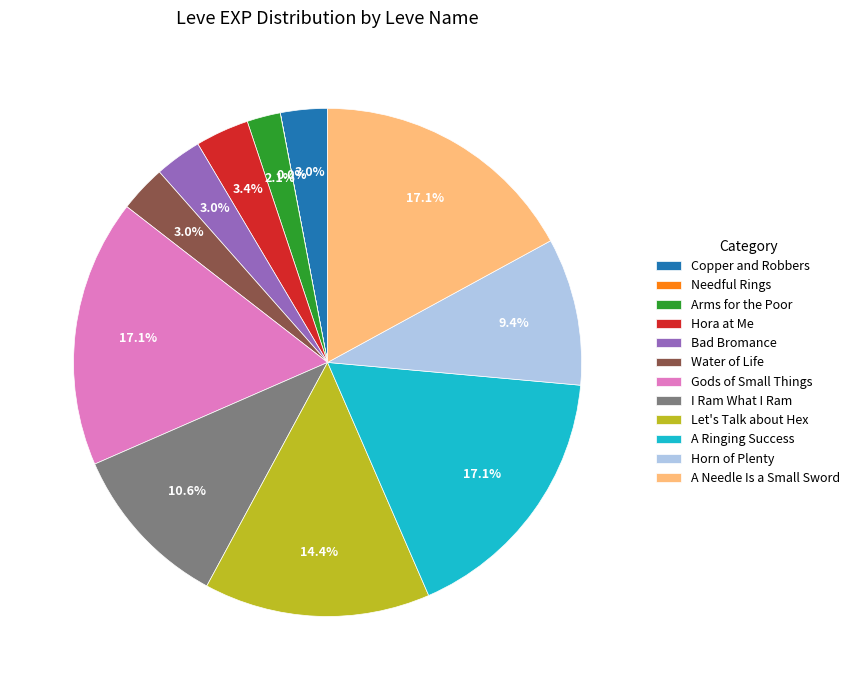

What percentage is the Arms for the Poor slice, to the nearest percent?

2%